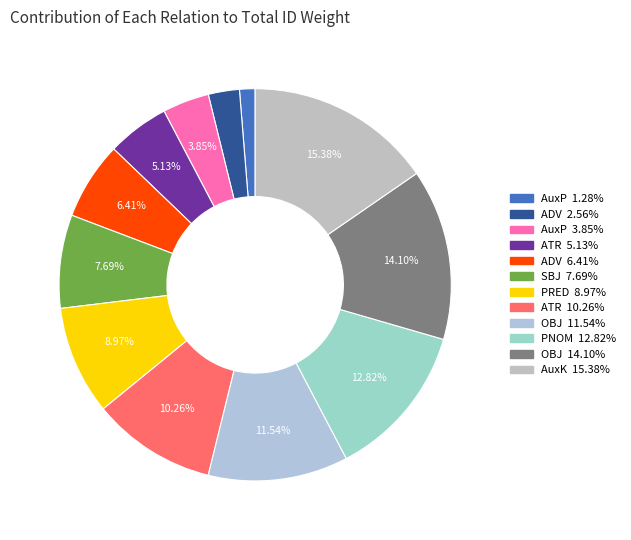

How many segments does this pie chart have?

12